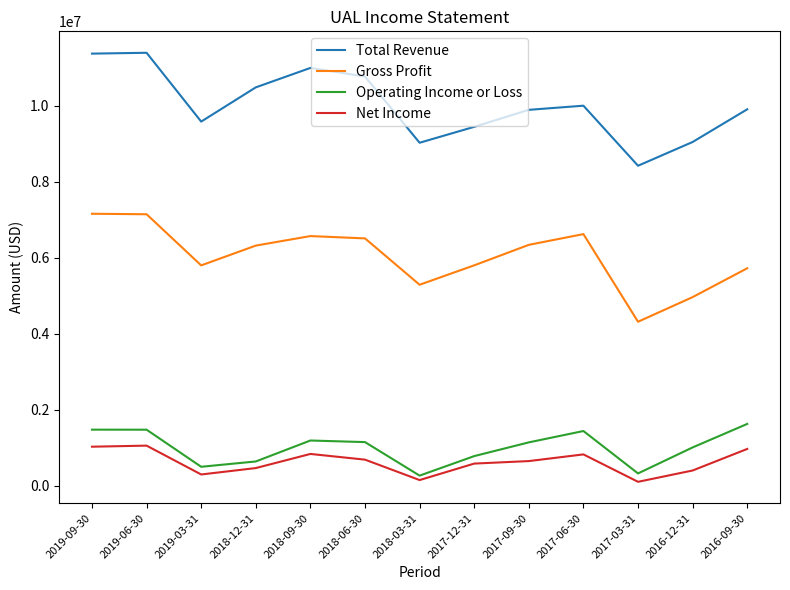

True or false: Operating Income or Loss and Gross Profit cross at least once.

False